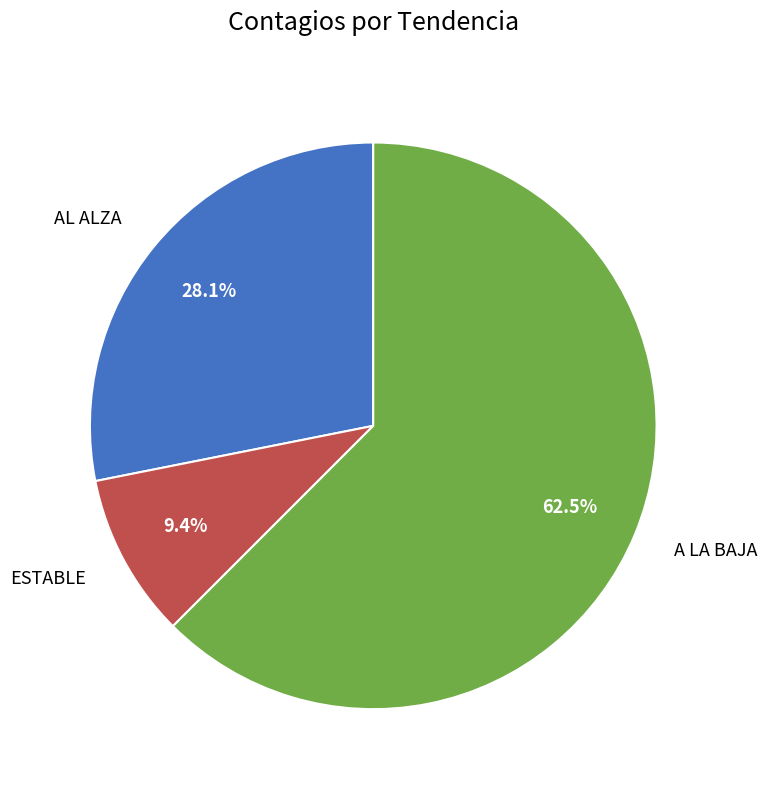

Which slice is the smallest?

ESTABLE